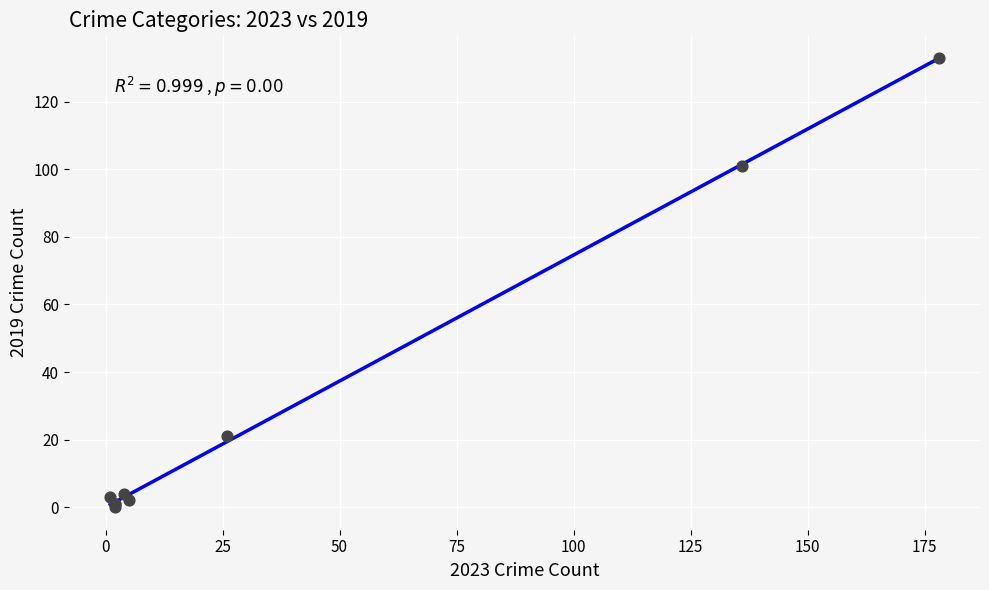

What Y value in the scatter plot is closest to 66?

101